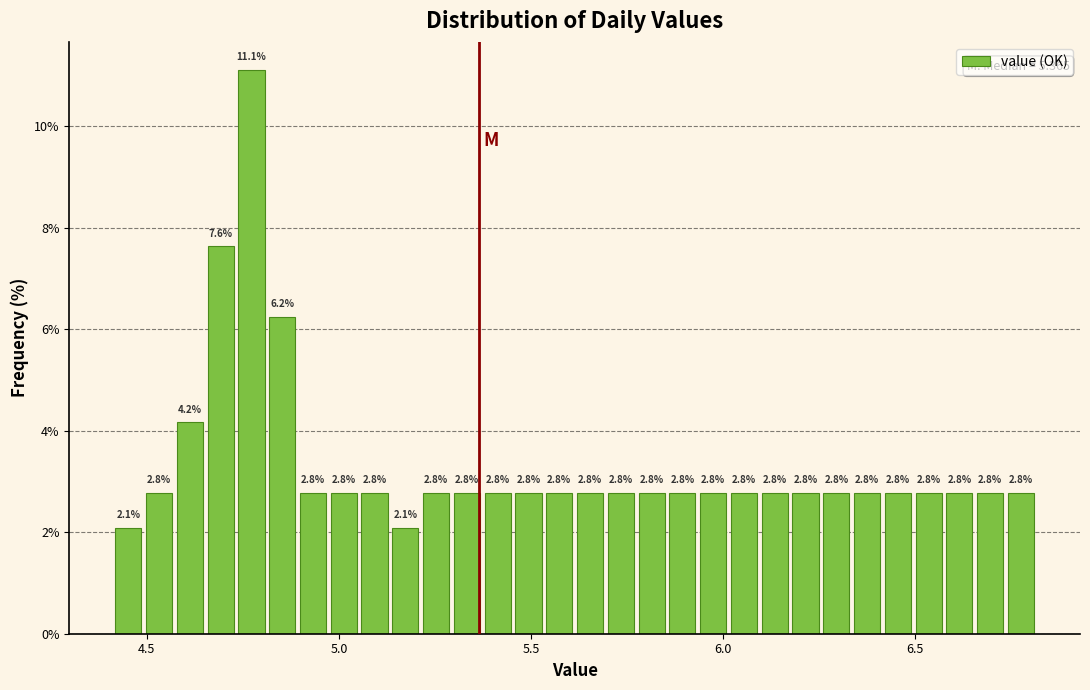

Around what value on the x-axis is the tallest bar? Give the approximate position of its centre, as read against the axis.

4.75